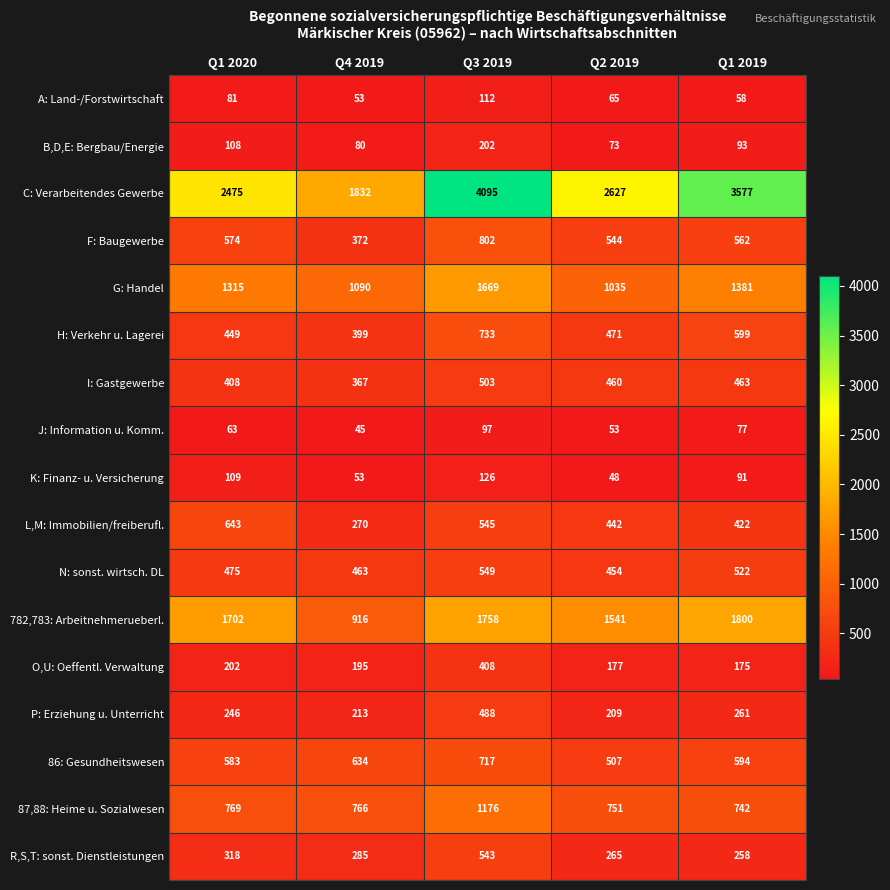

What is the difference between the 87,88: Heime u. Sozialwesen values at Q1 2019 and Q3 2019?

434